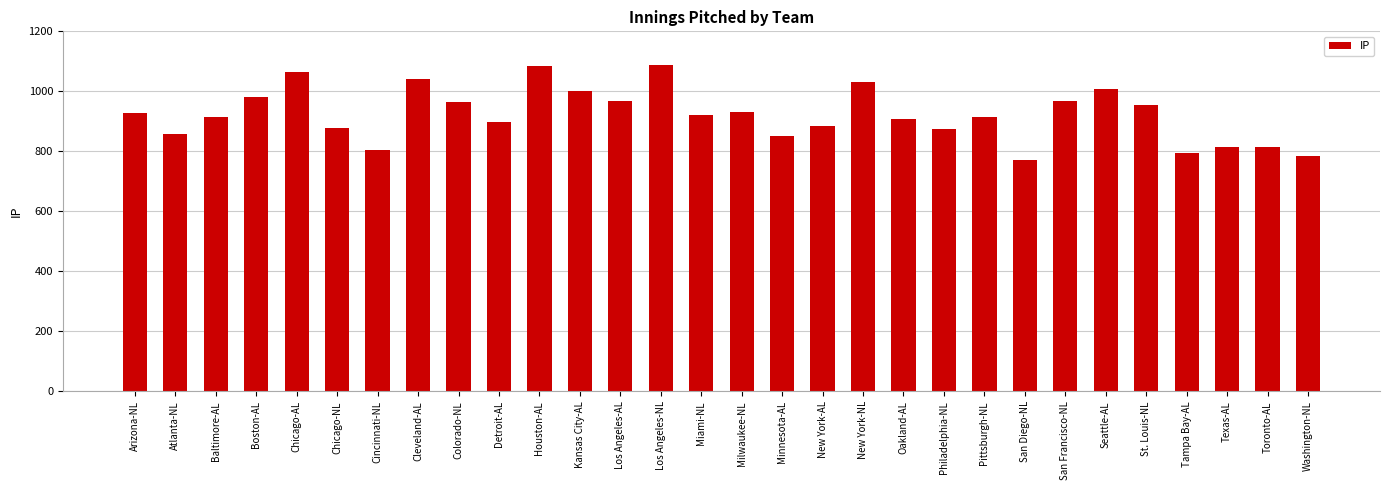

What is the difference between the second highest and minimum values?

314.5